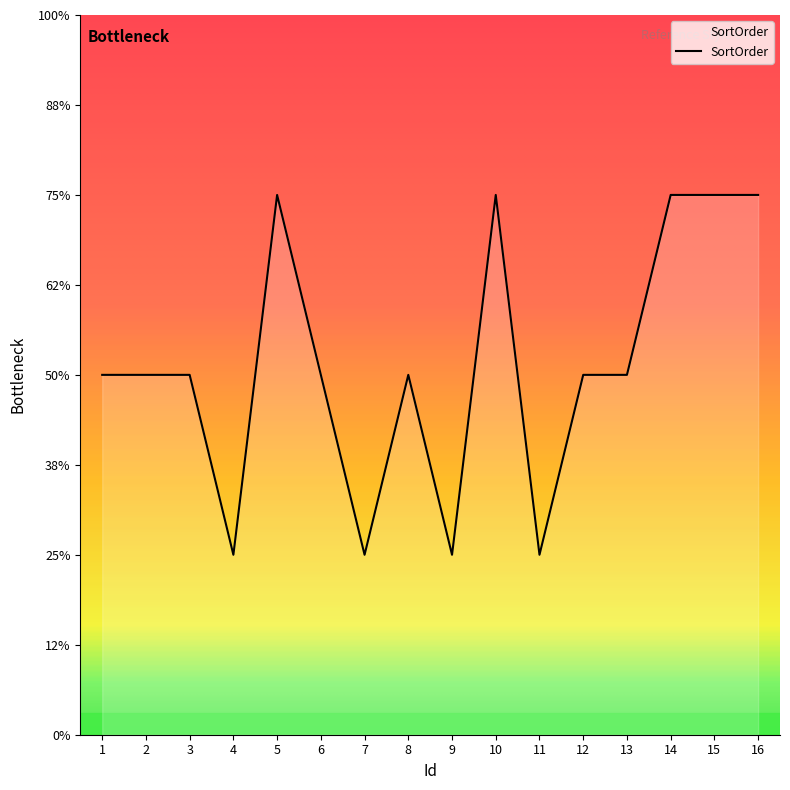

Does the chart have visible grid lines?

No